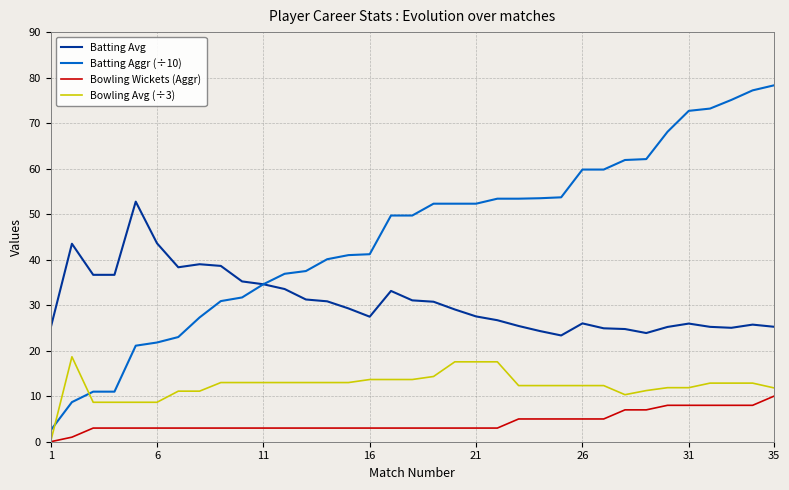

Rank the series by their average value, from lowest to highest.

Bowling Wickets (Aggr), Bowling Avg (÷3), Batting Avg, Batting Aggr (÷10)